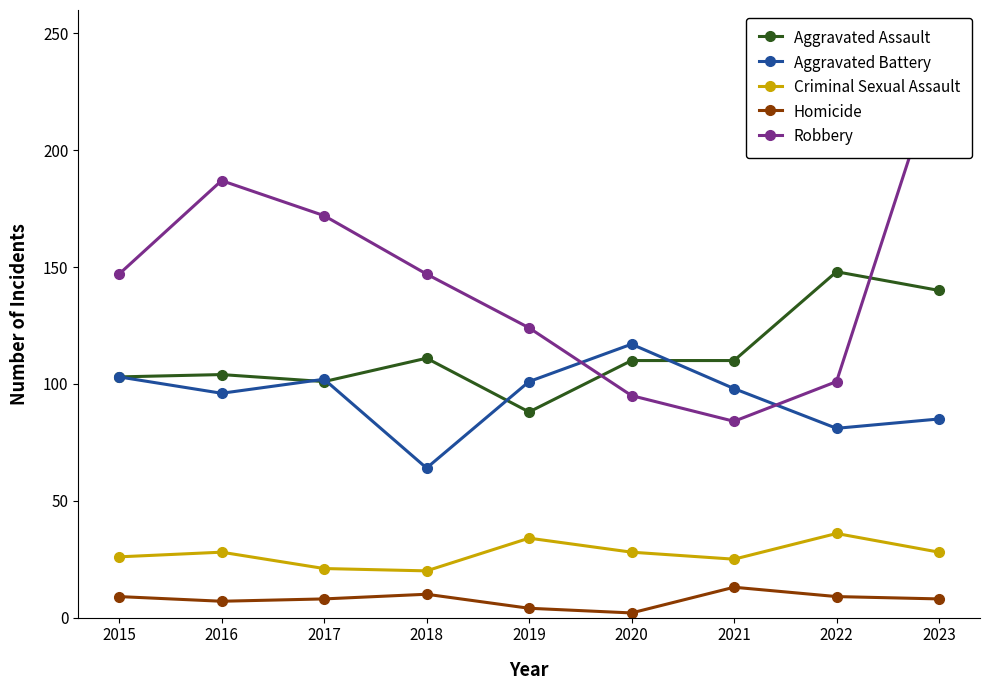

In Aggravated Assault, how many points are lower than both neighbors (excluding endpoints)?

2